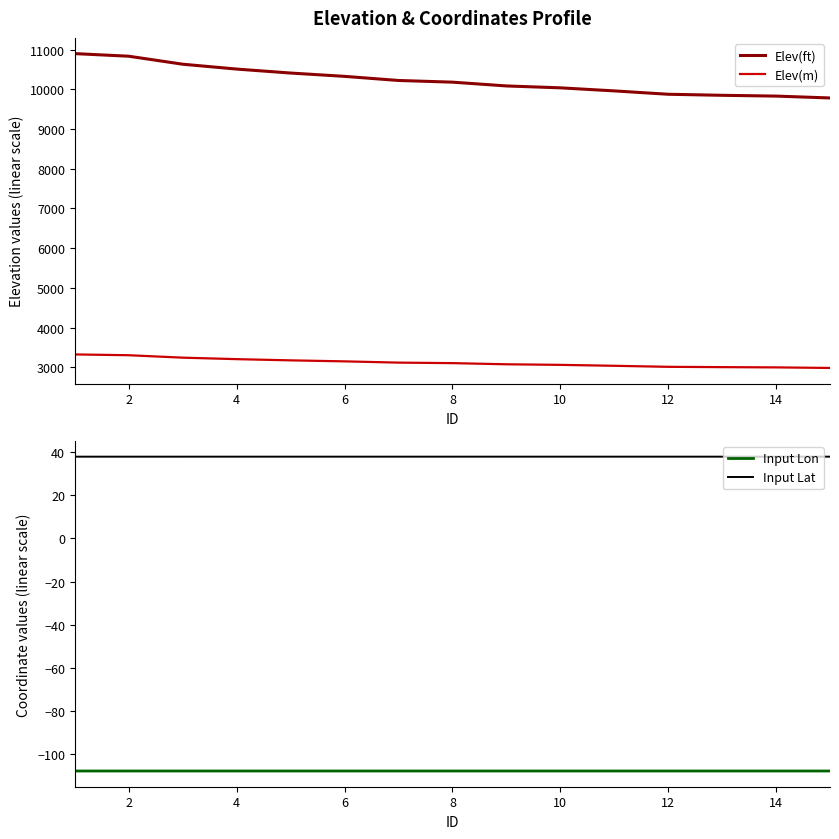

What is the average value of the Input Lon series?

-107.8